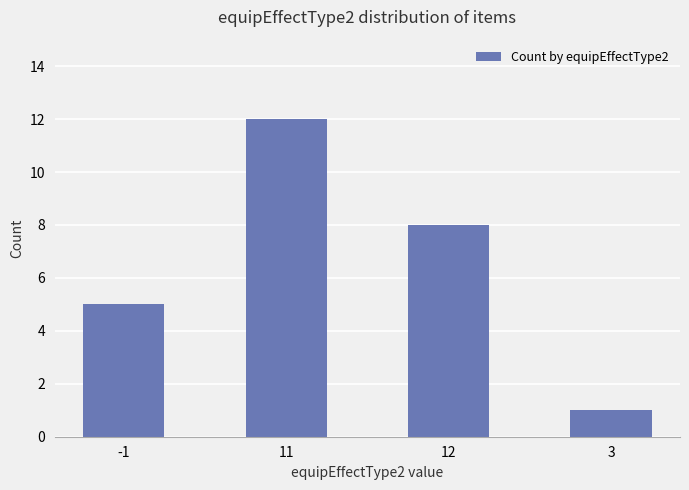

Reading right to left, transcribe all the data shown in this chart.

3=1	12=8	11=12	-1=5